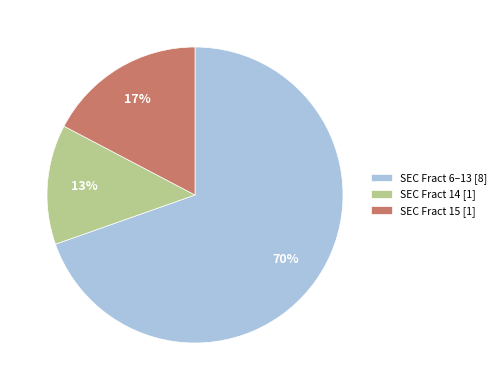

Is the sum of SEC Fract 6–13 [8] and SEC Fract 15 [1] greater than half?

Yes